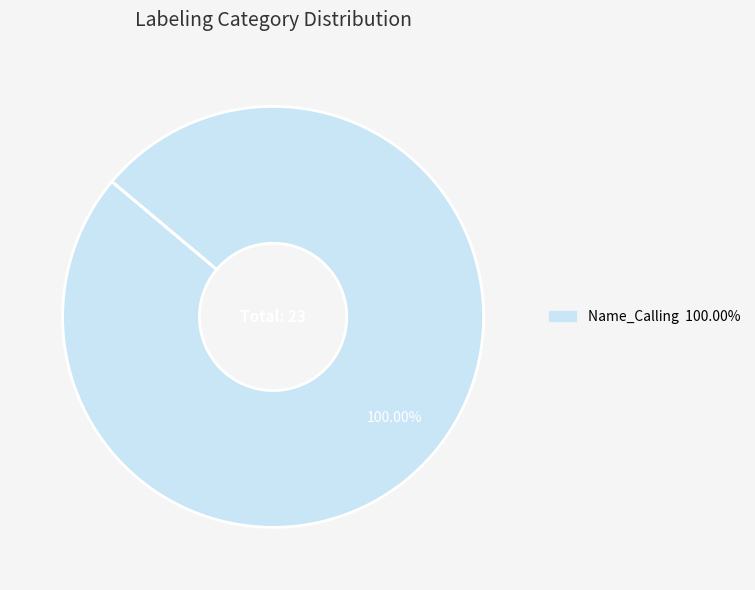

Is there any slice that represents more than half of the pie?

Yes